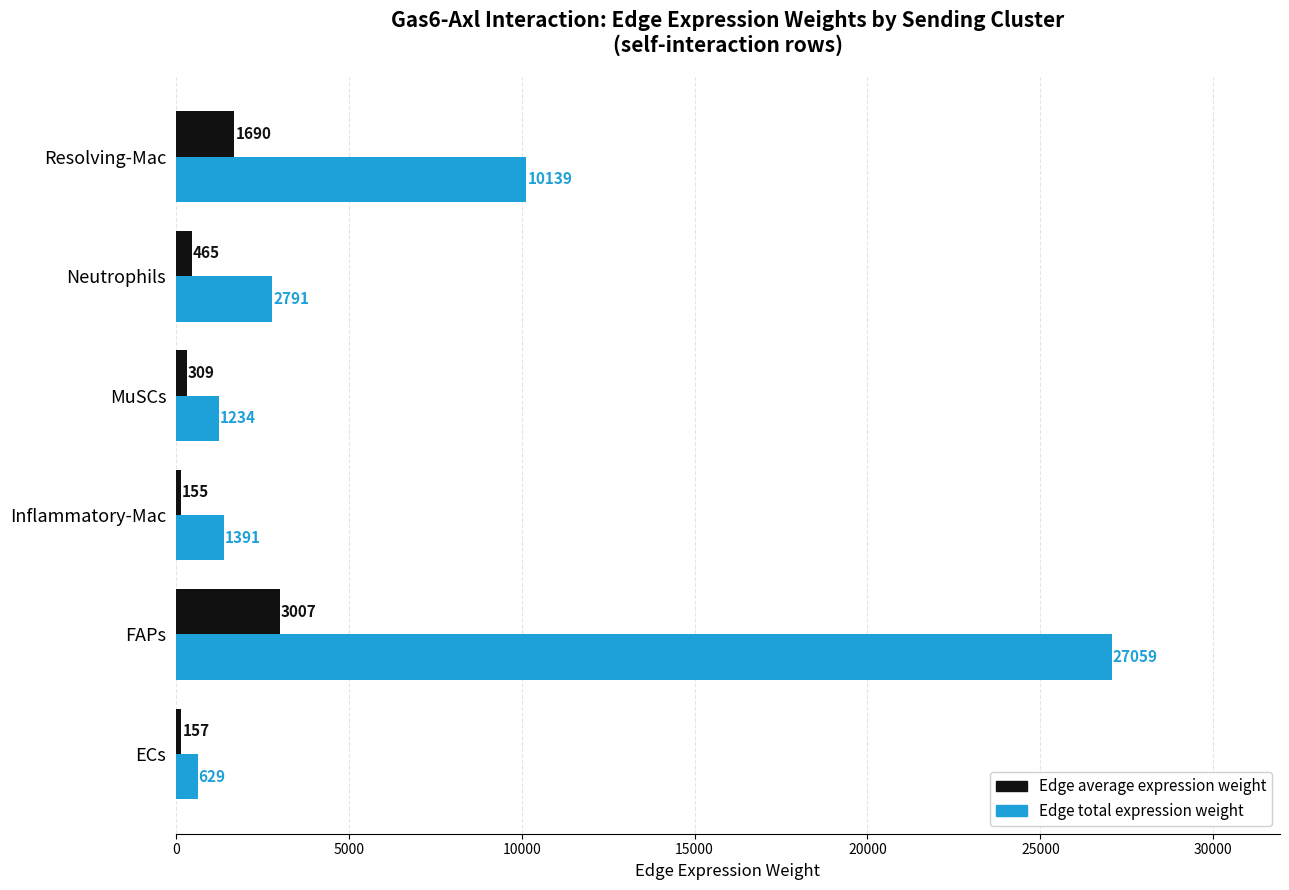

The value of Edge average expression weight at Neutrophils is 465.1. True or false?

True